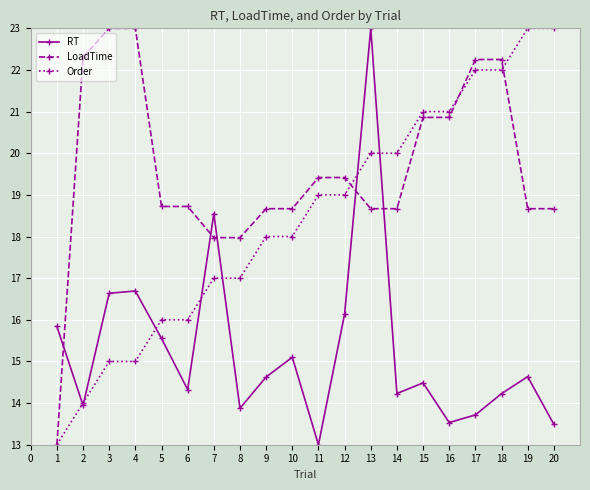

Between which two adjacent categories do LoadTime and RT first intersect?

1 and 2